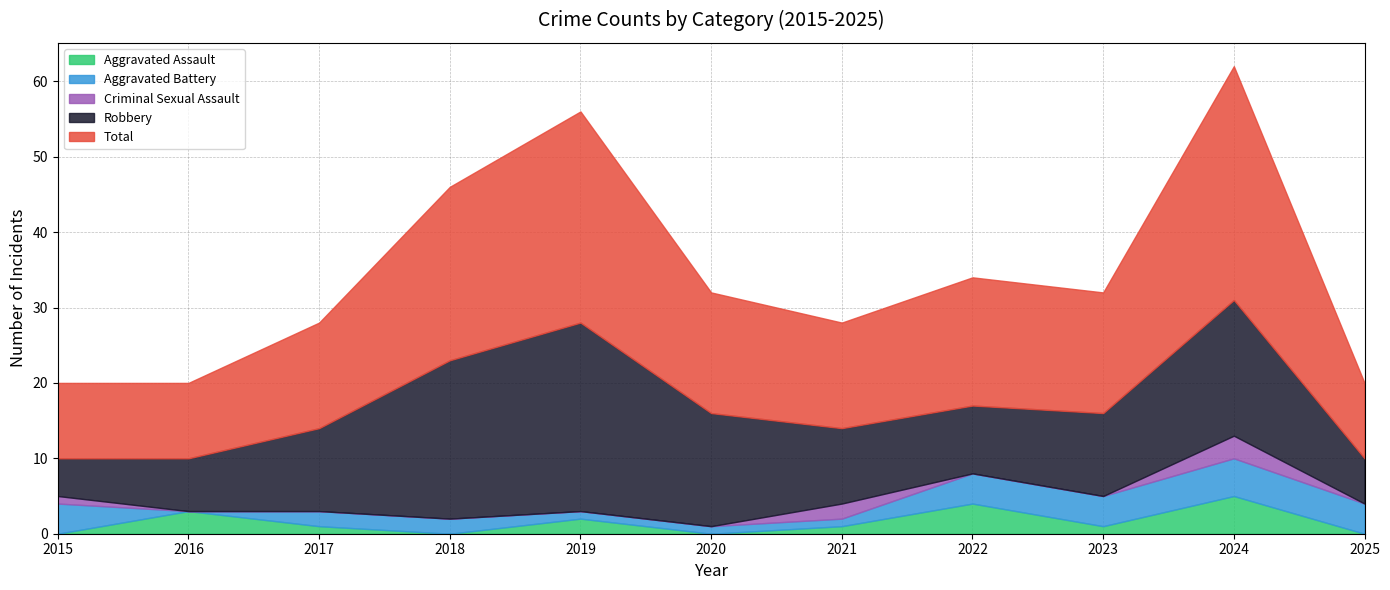

The Aggravated Battery series shows 2 at 2015. True or false?

False